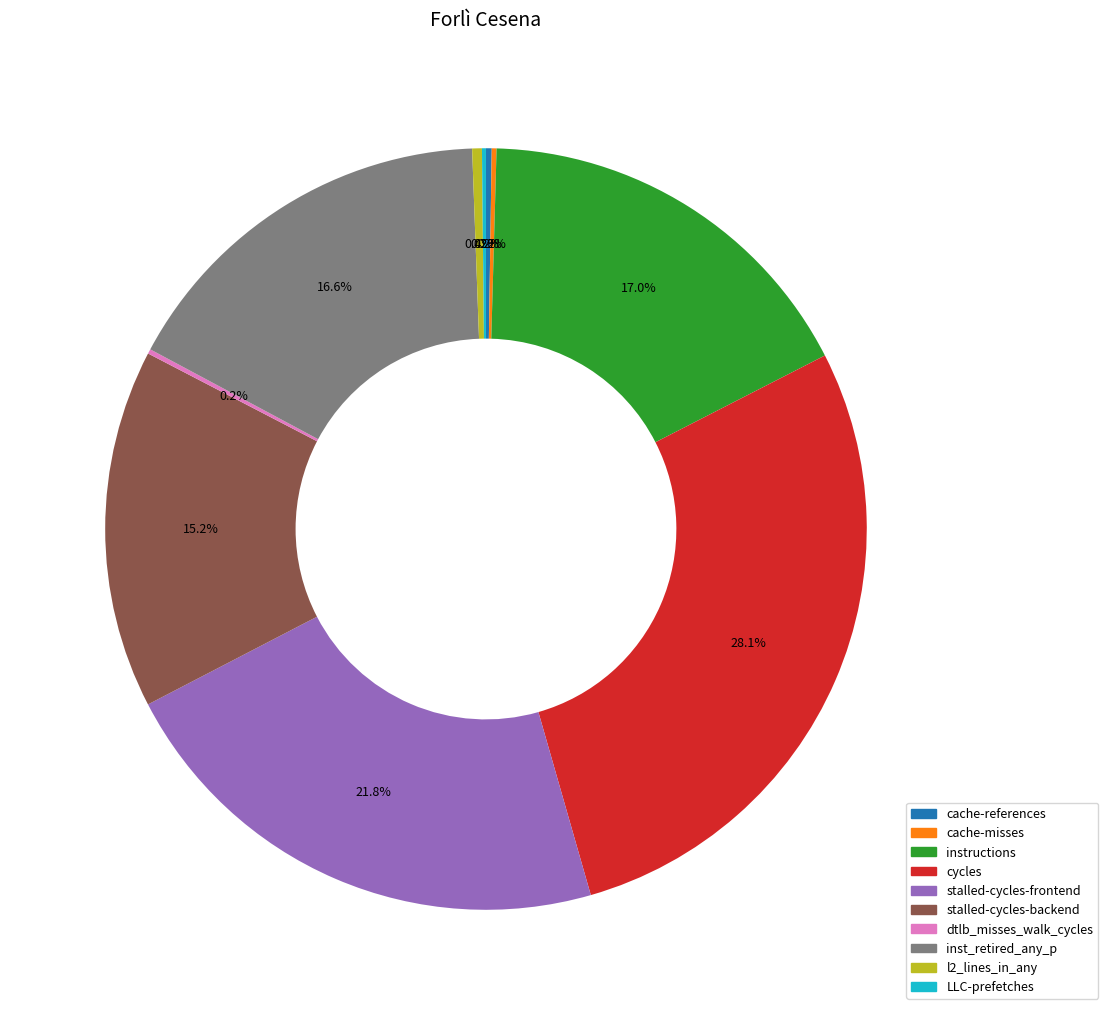

What is the ratio of the value at cycles to the value at inst_retired_any_p?

1.7